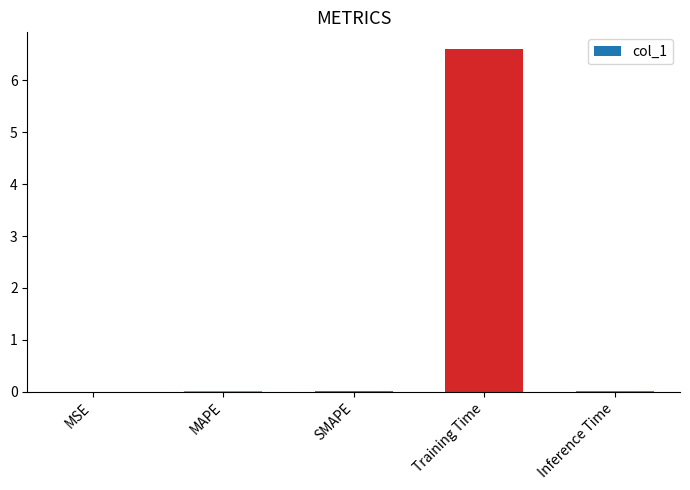

True or false: the data shows 0.0 at MSE.

True